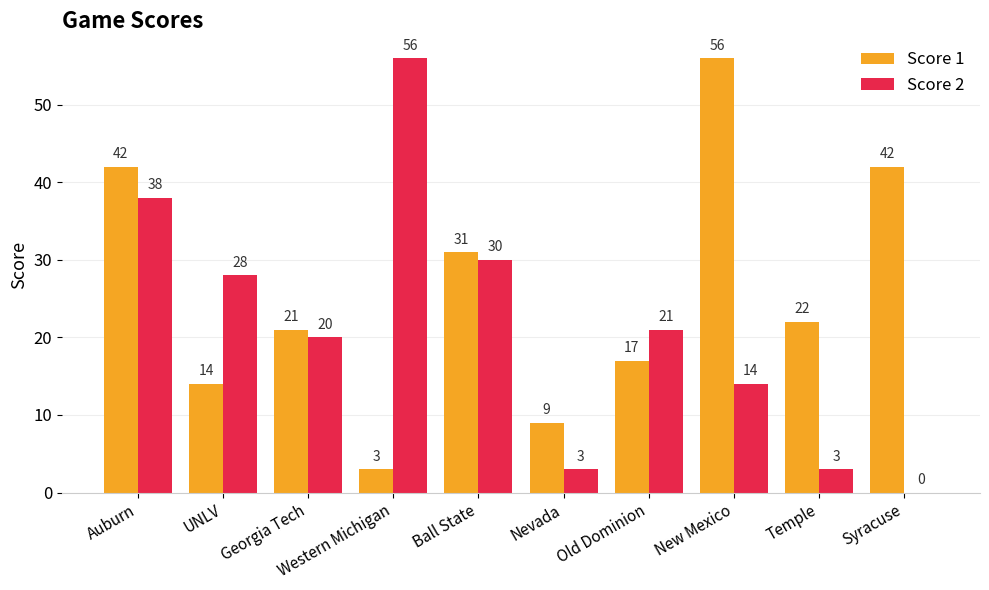

What is the maximum value for Score 2?

56